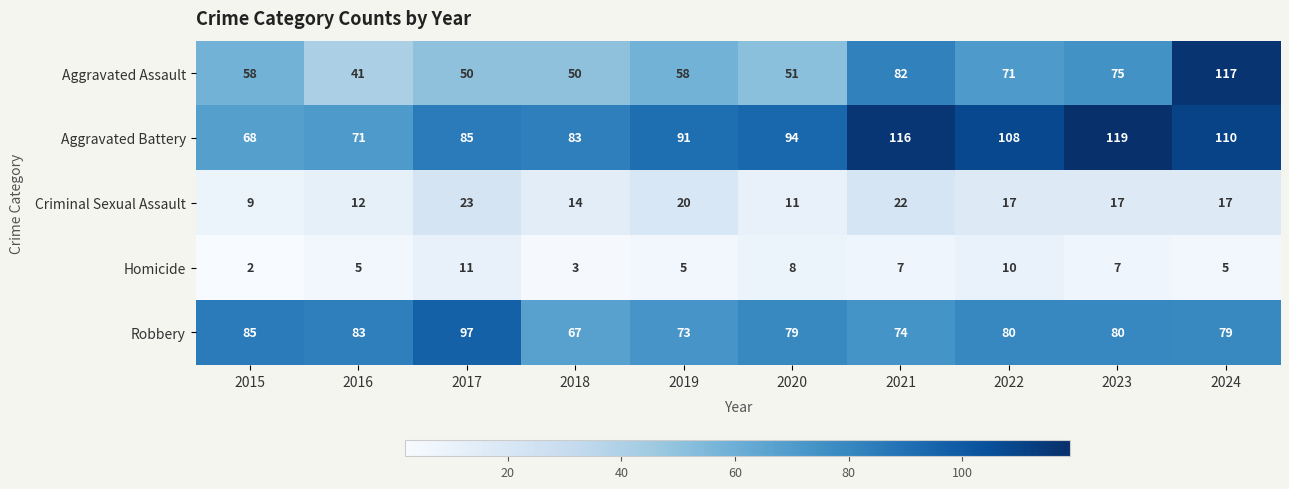

The Aggravated Battery series shows 108 at 2022. True or false?

True